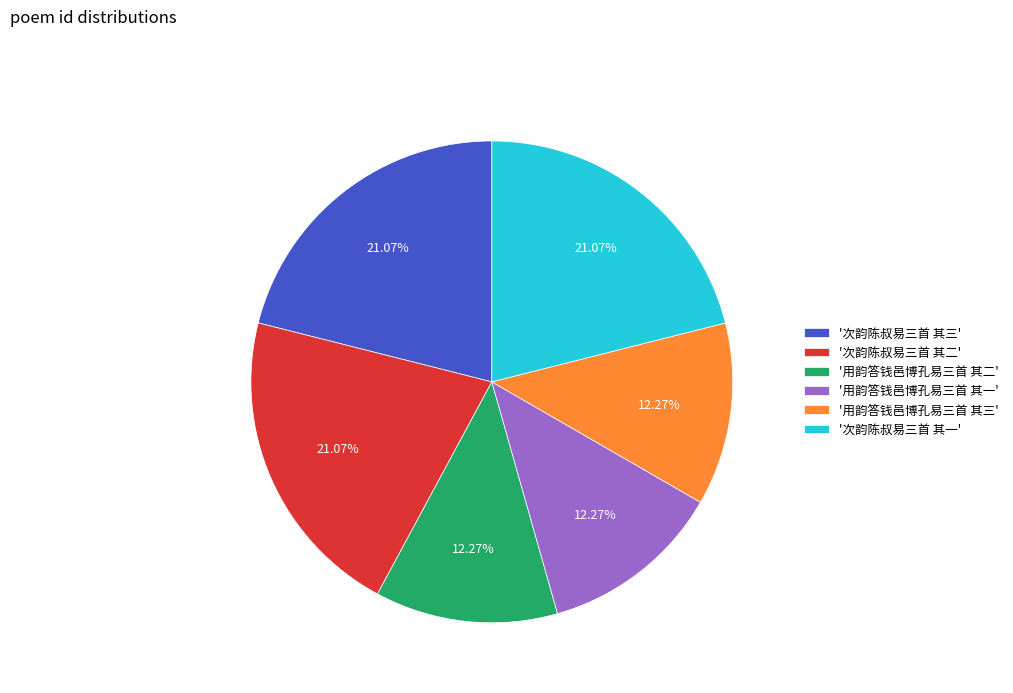

Which has a higher value, '次韵陈叔易三首 其一' or '用韵答钱邑博孔易三首 其一'?

'次韵陈叔易三首 其一'